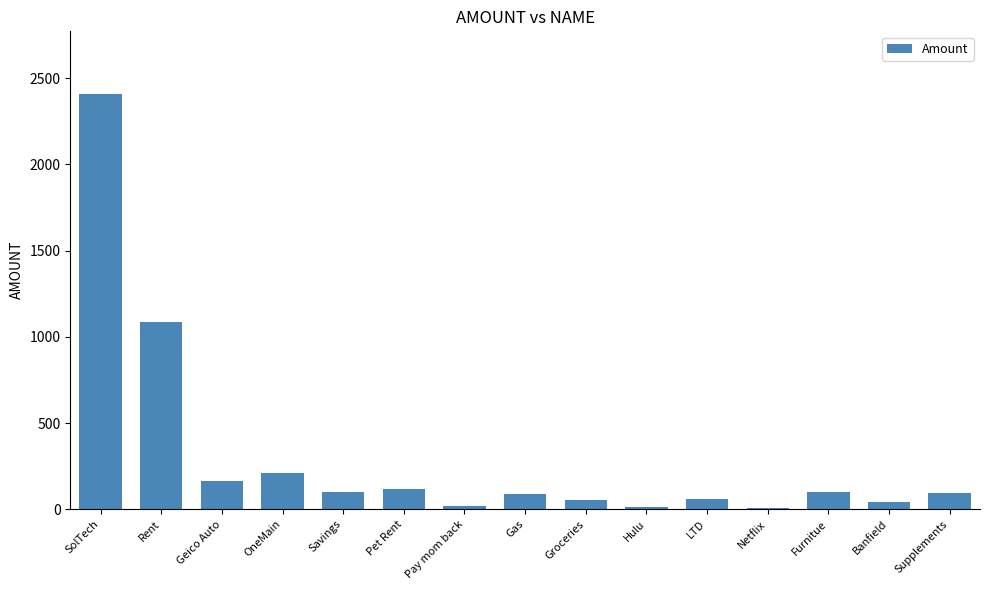

What is the value of the 1st bar from the left?

2410.3